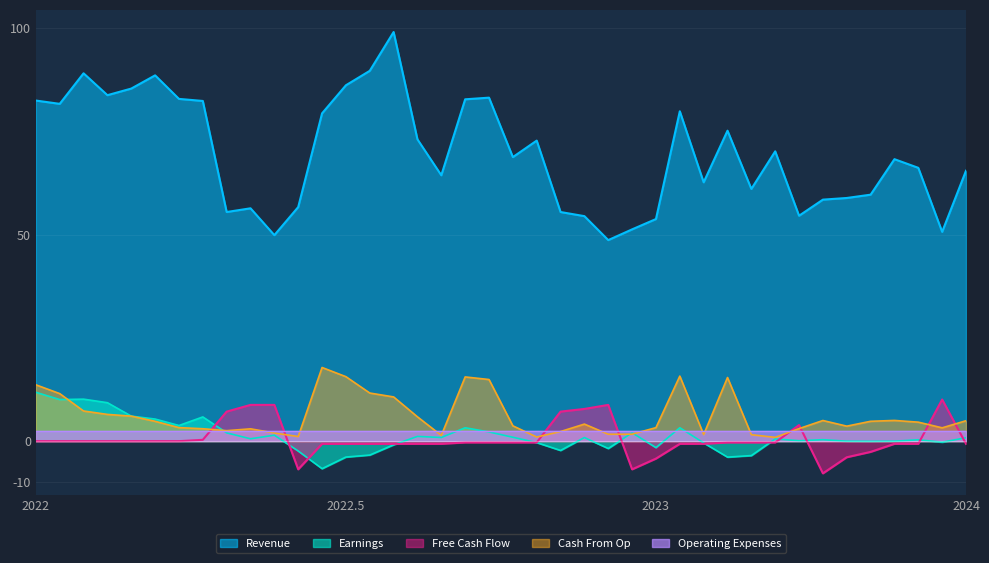

True or false: Revenue and Cash From Op cross at least once.

False